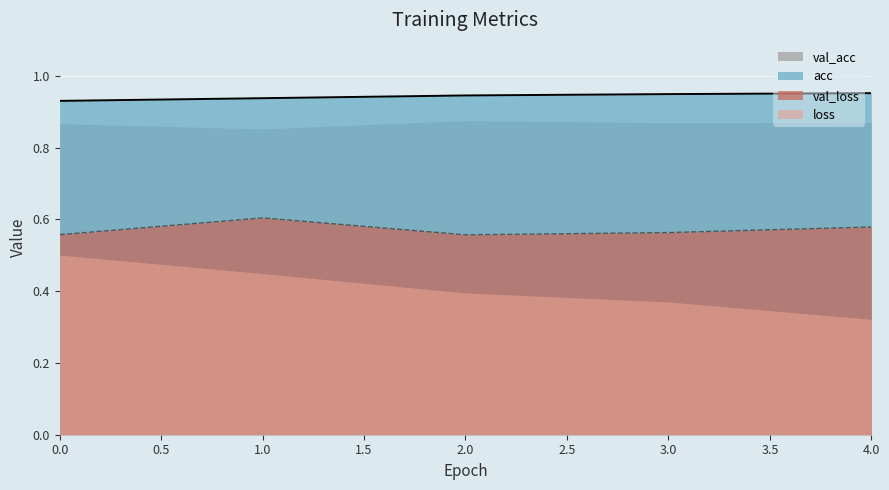

Does the chart display data point markers on the line(s)?

No